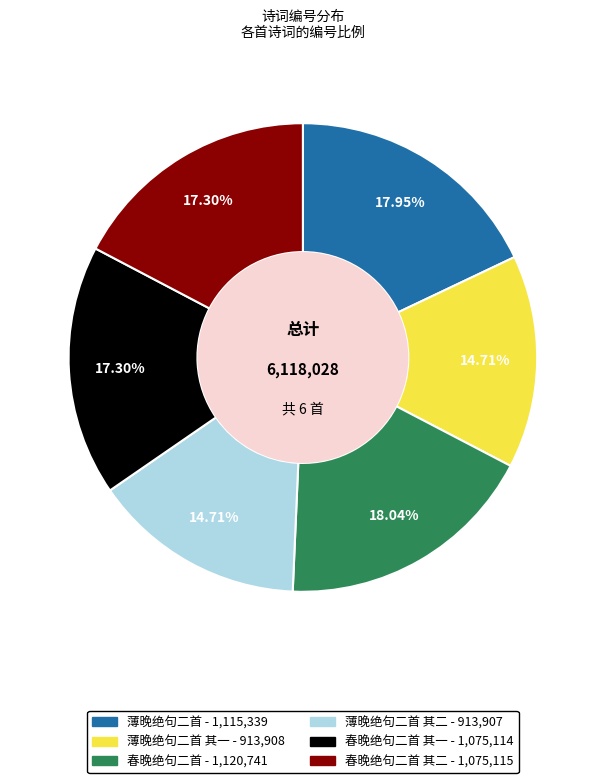

Does any single category account for the majority?

No